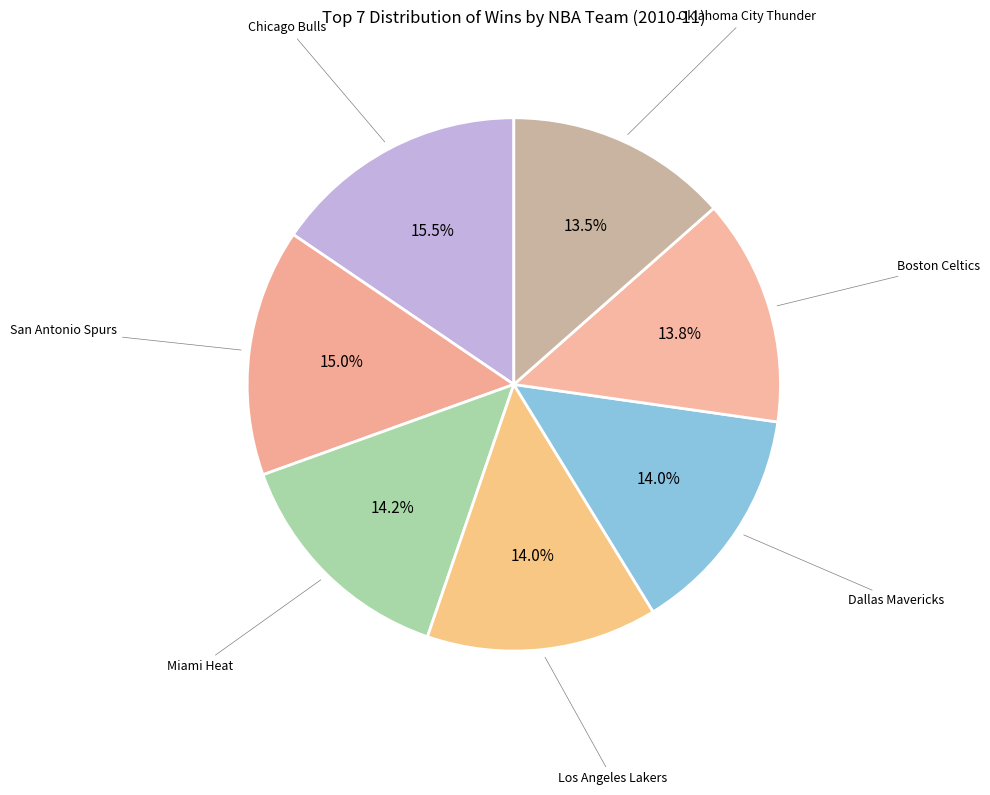

How many segments does this pie chart have?

7